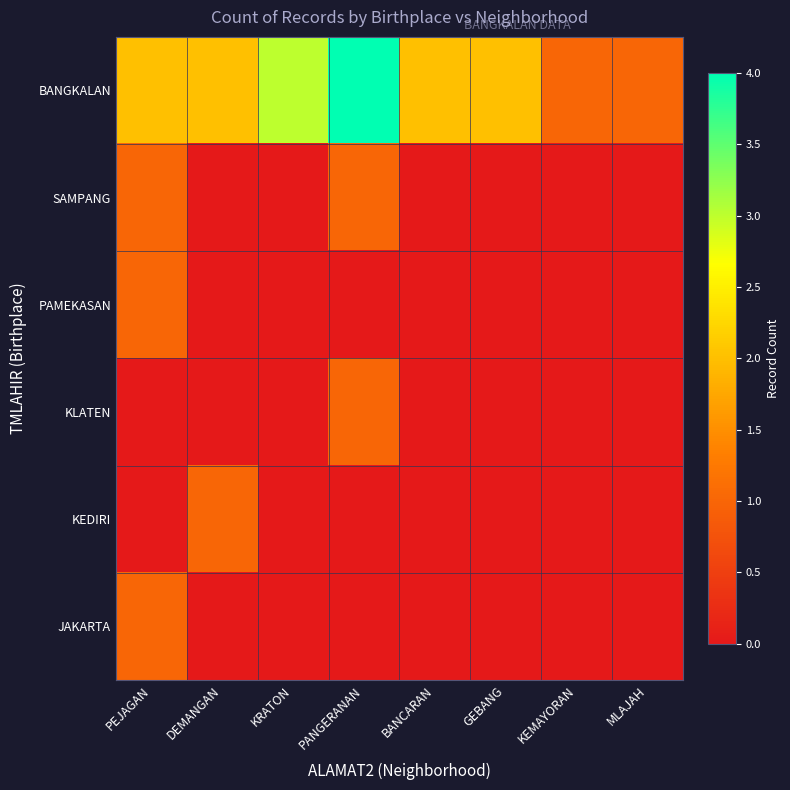

At which category does the chart reach its minimum across all series?

DEMANGAN